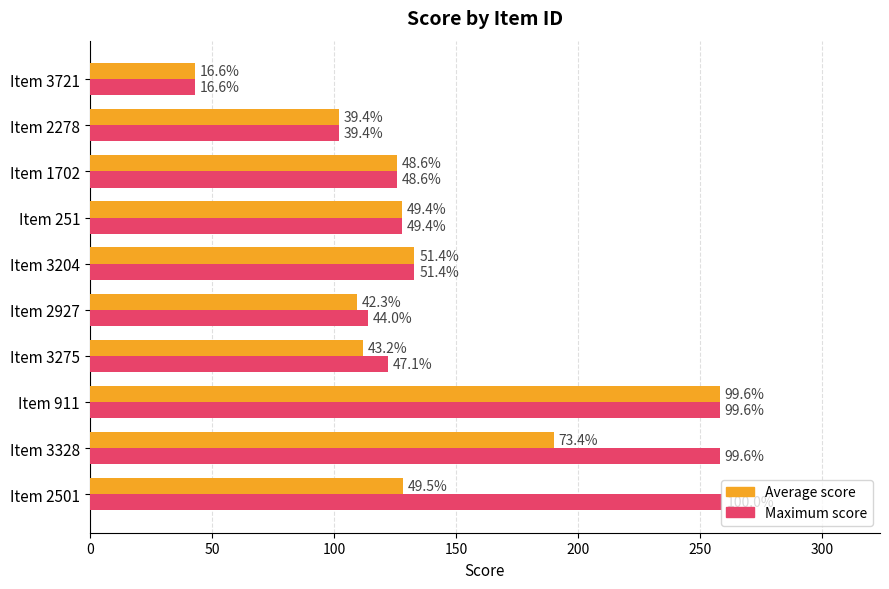

What is the average value of the Maximum score series?

154.3